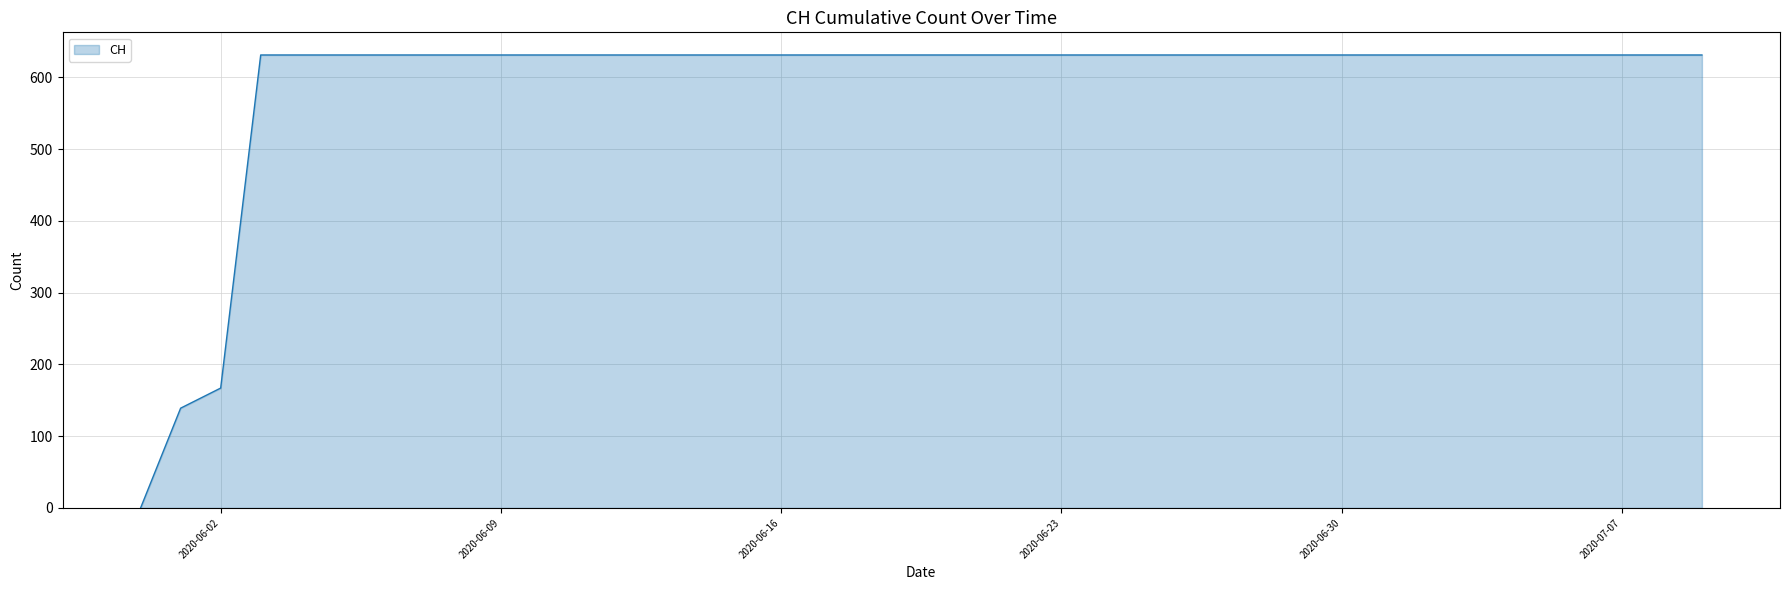

What is the greatest value displayed?

631